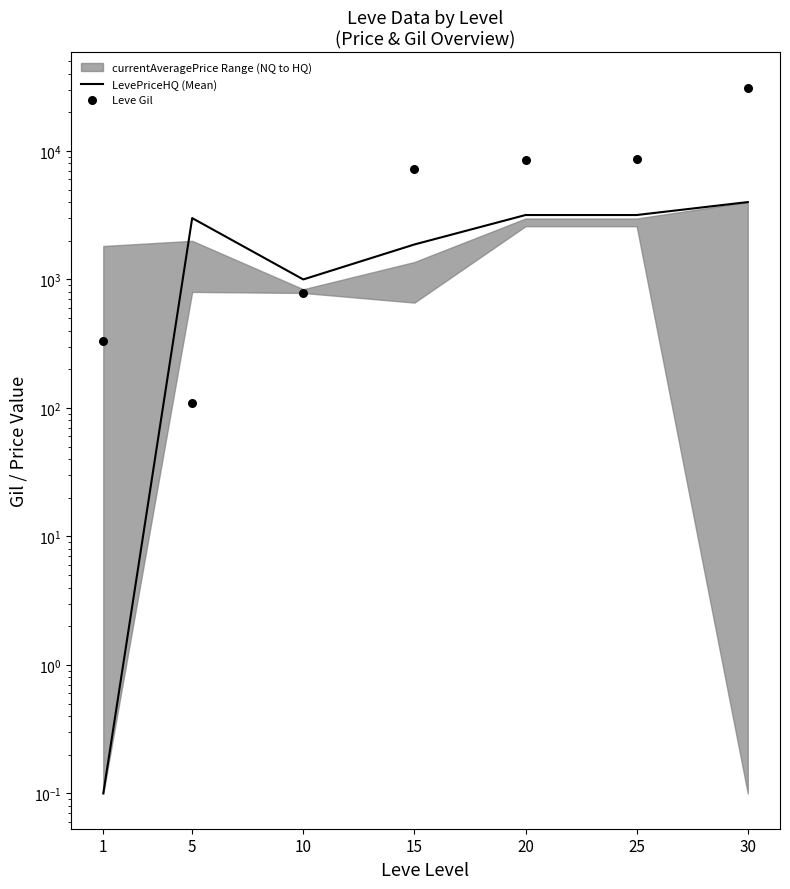

At which category is the sum across all series the highest?

30